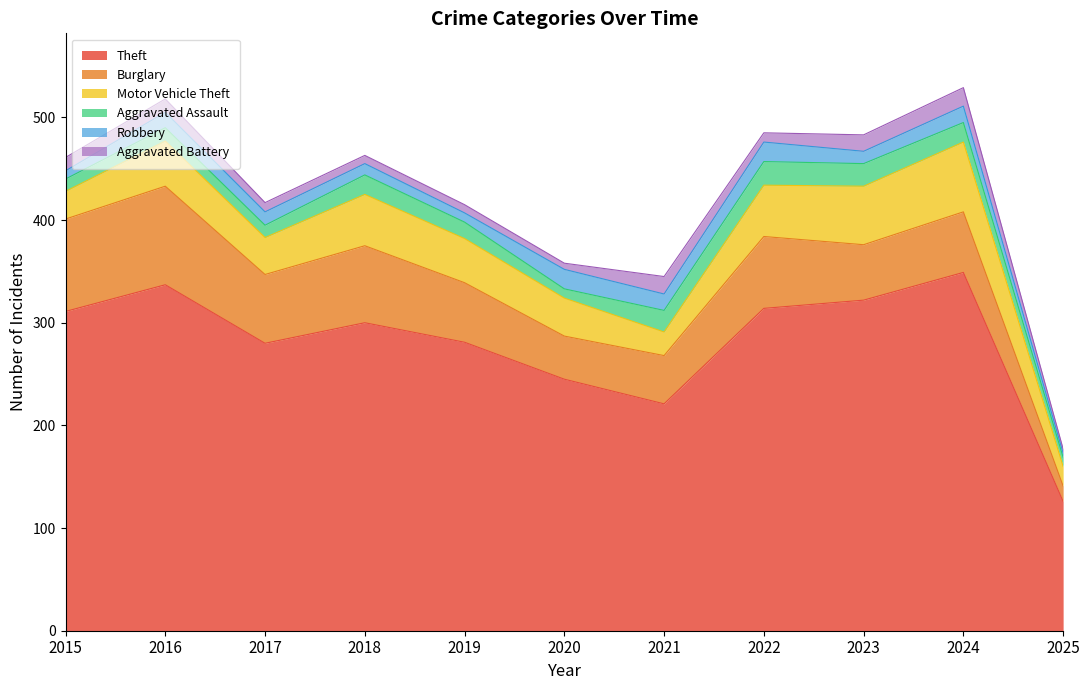

At which category does Motor Vehicle Theft reach its first local peak?

2016